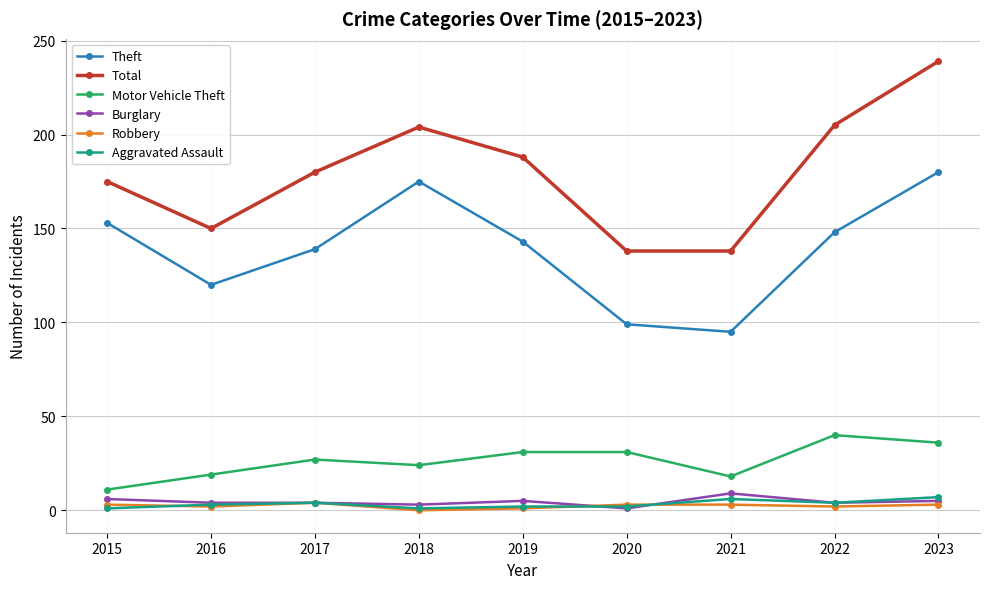

How many interior local peaks does the Total series have?

1